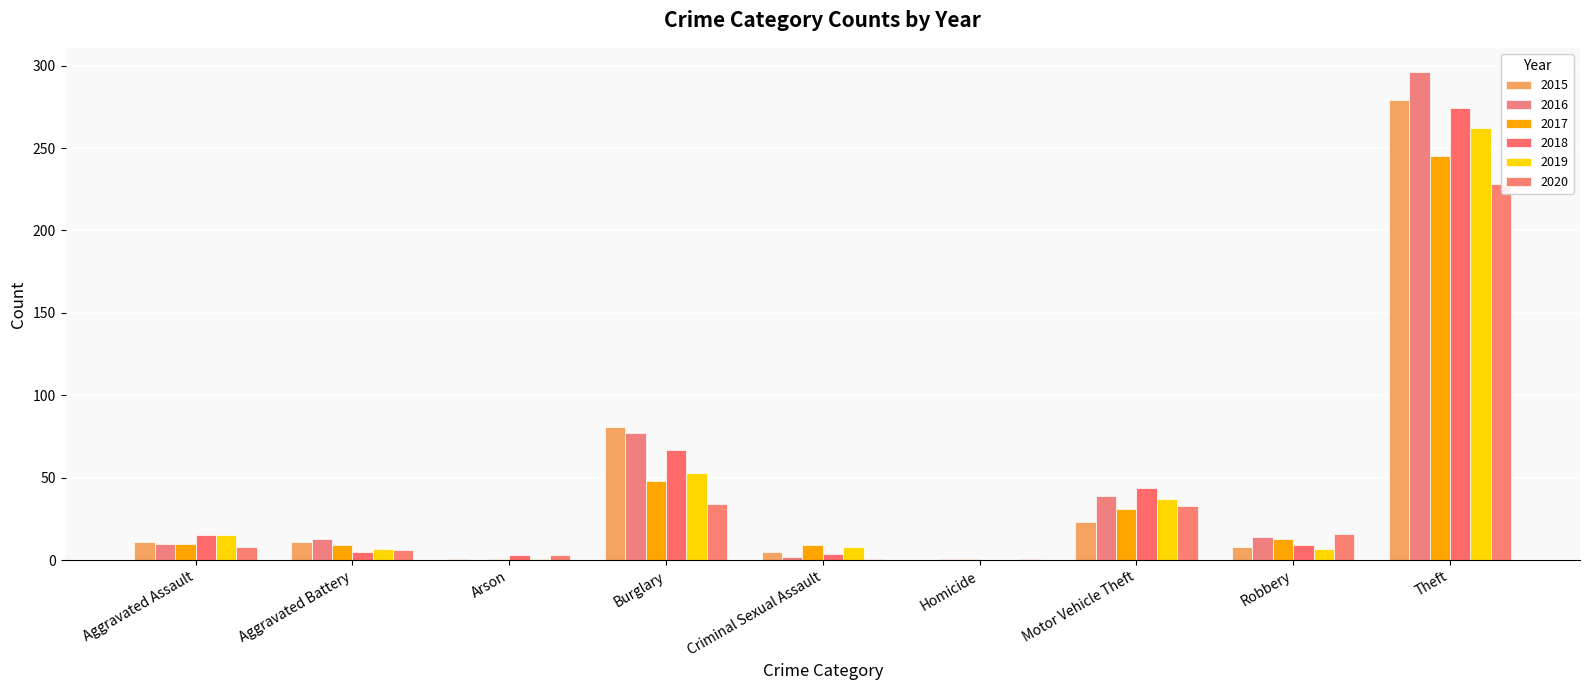

Is it true that 2016 equals 69 at Motor Vehicle Theft?

False